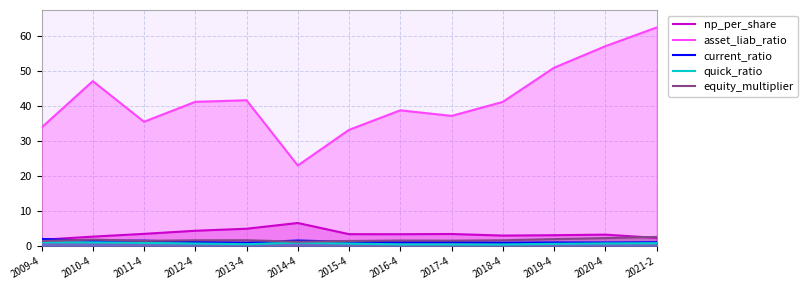

The np_per_share series shows 1.8 at 2015-4. True or false?

False